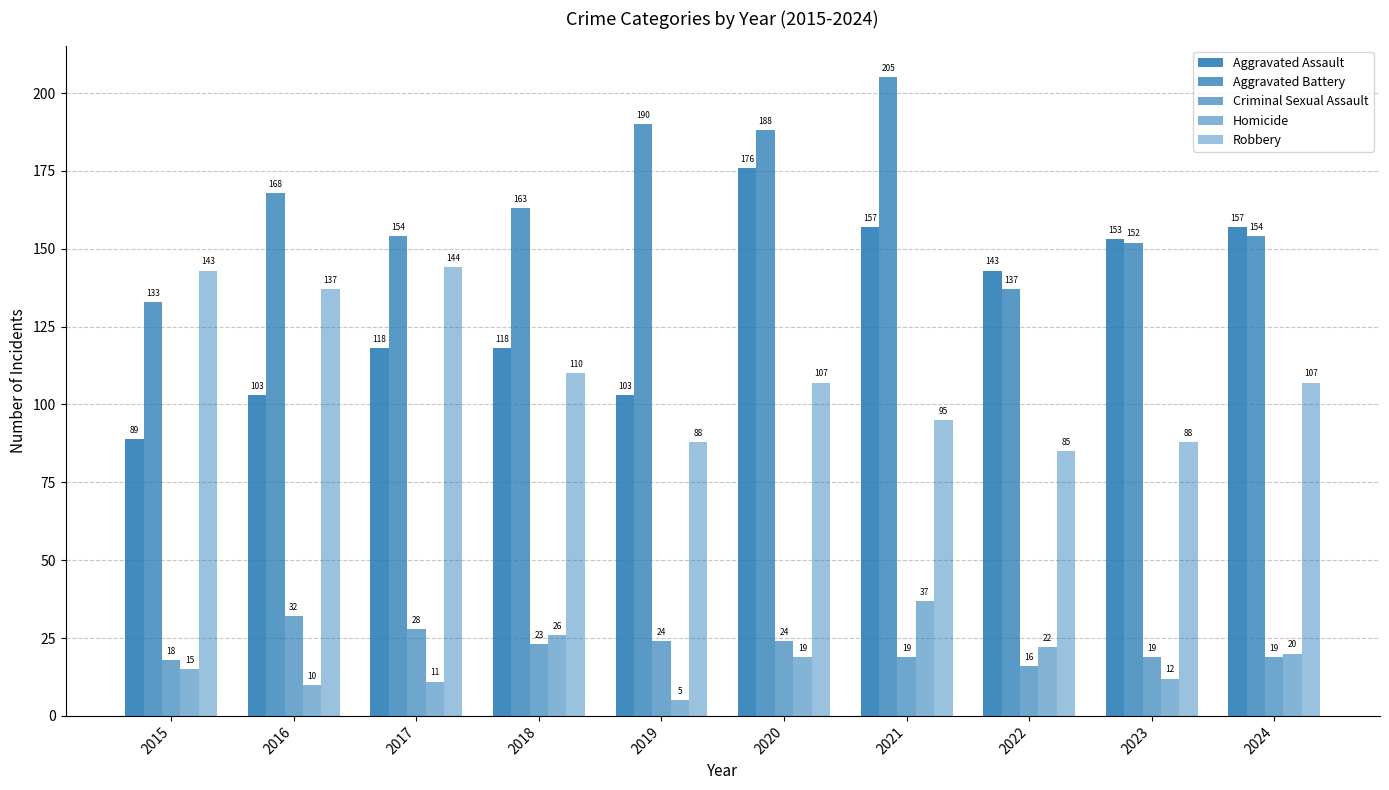

How many bars are there in total?

50